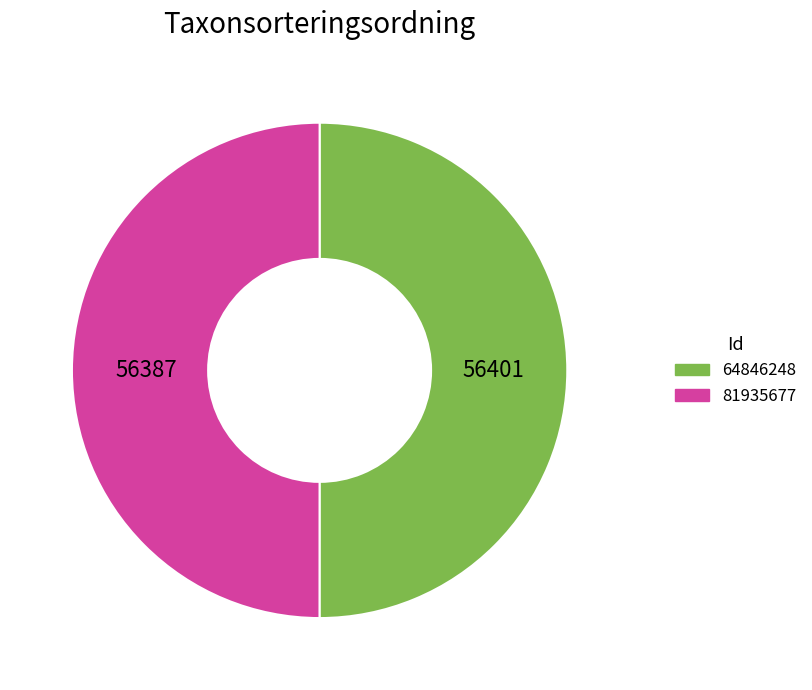

Is it true that 64846248 is 50% of the pie?

True